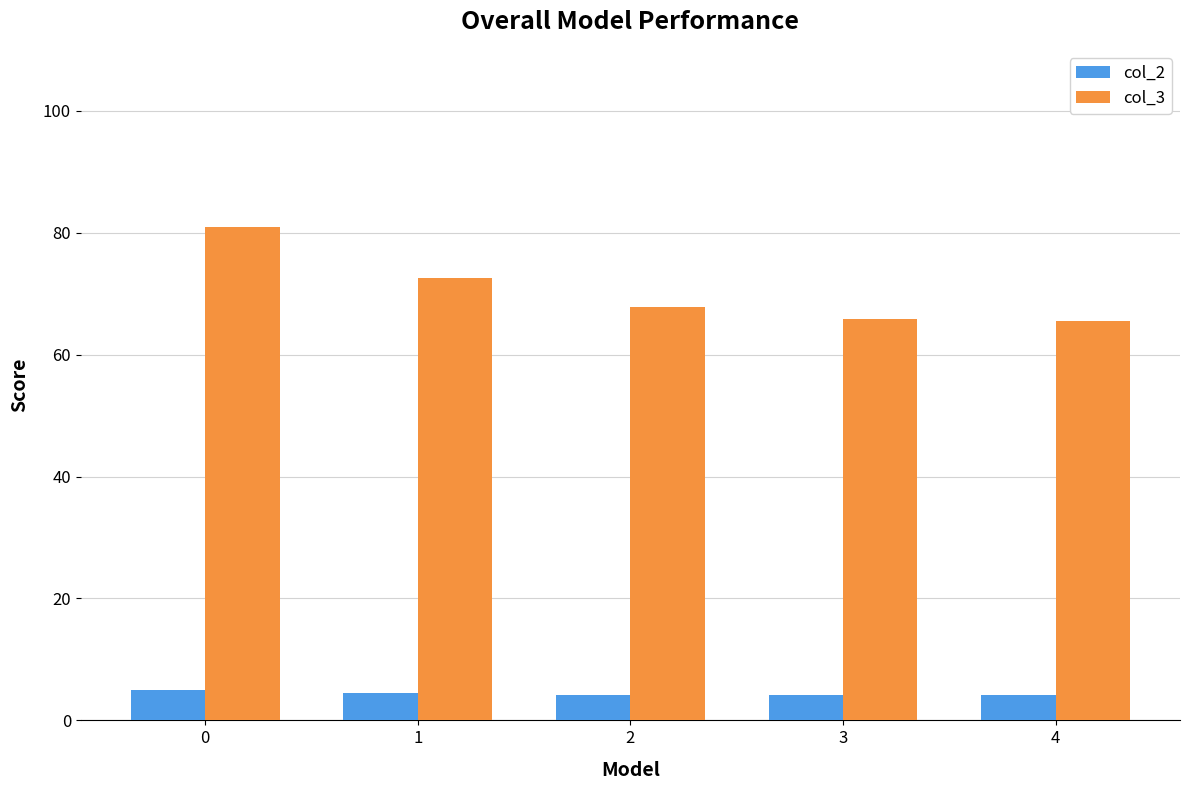

What is the minimum value for col_3?

65.6